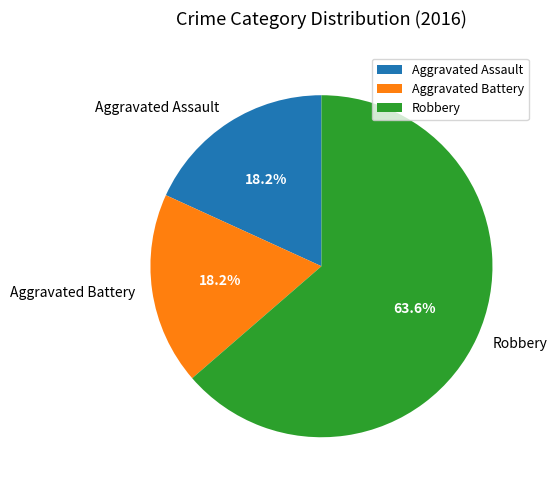

Approximately how many times larger is the value at Robbery compared to Aggravated Assault?

3.5